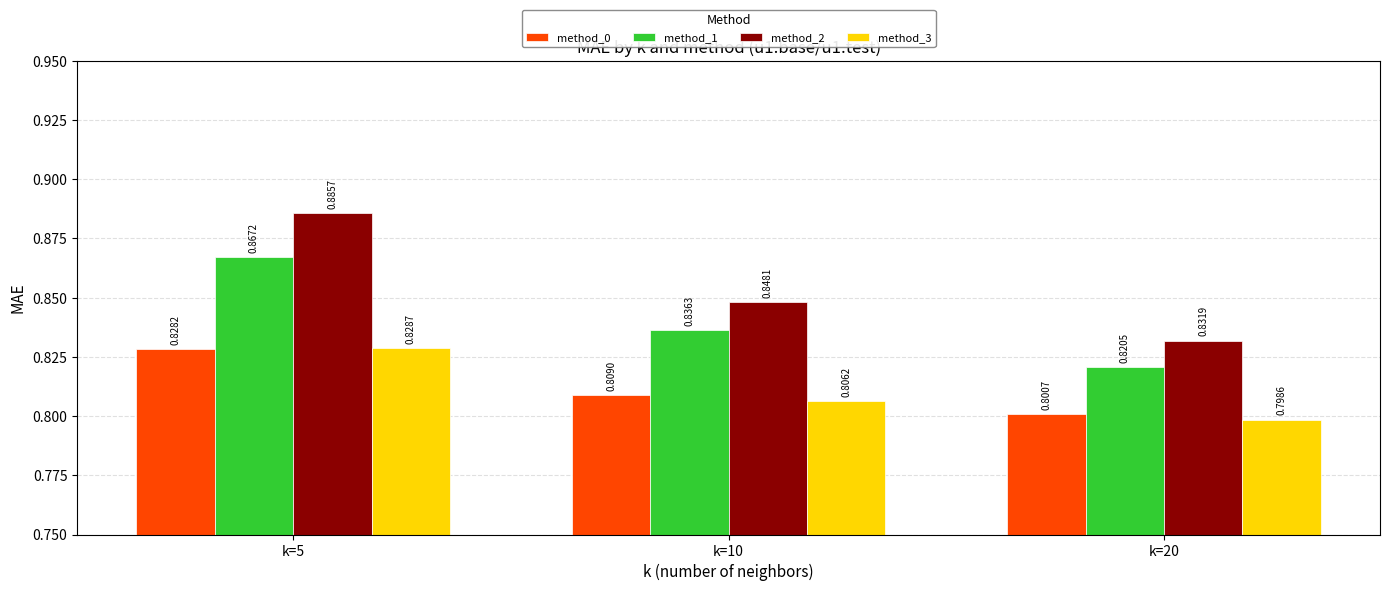

Which series has the largest total across all categories?

method_2